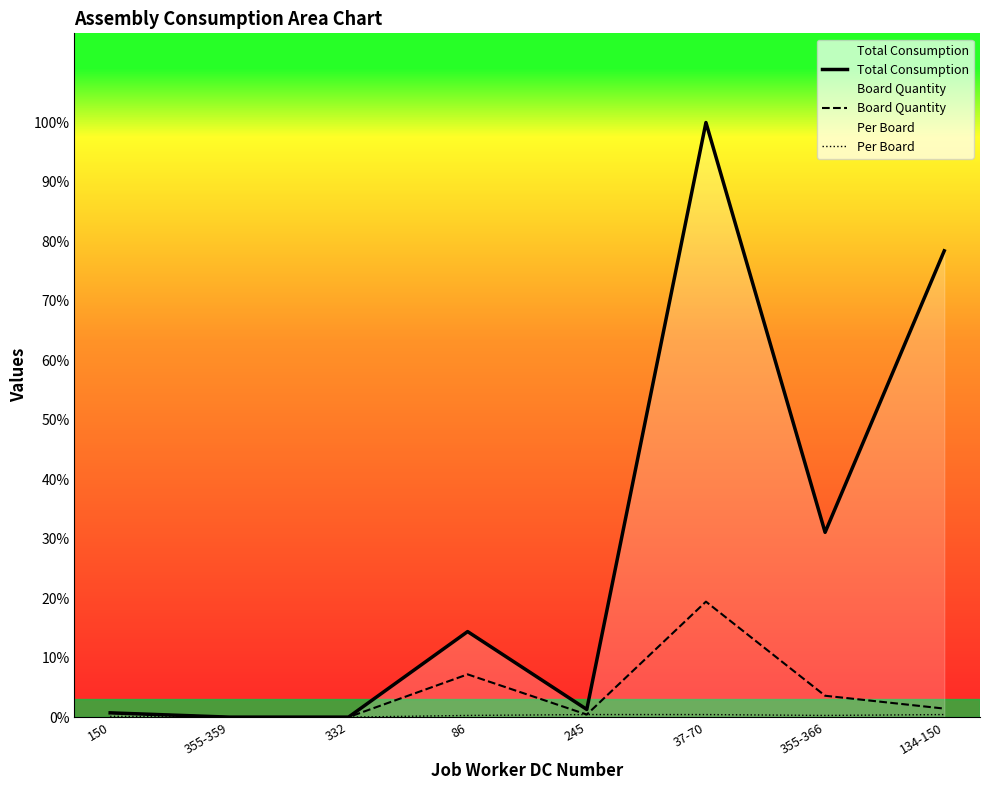

How many lines are shown in the chart?

3